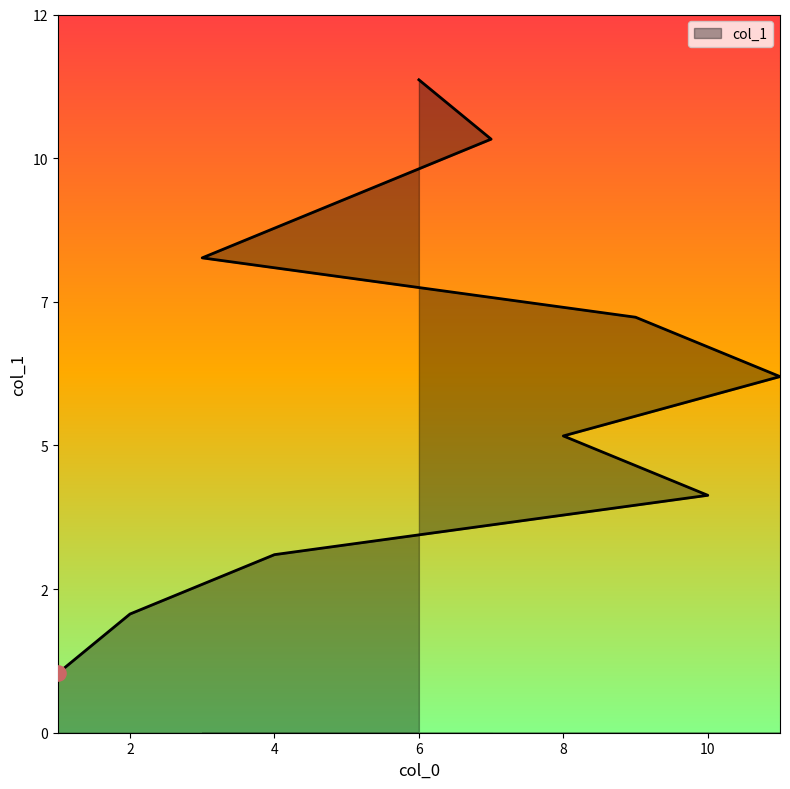

Which has a higher value, 9 or 11?

9